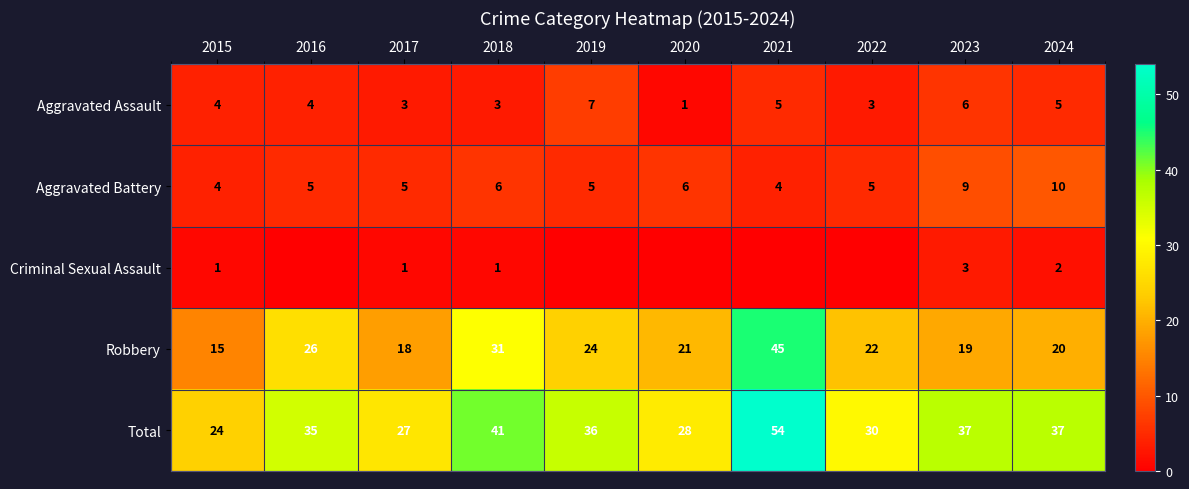

What is the total value across all series at 2019?

72